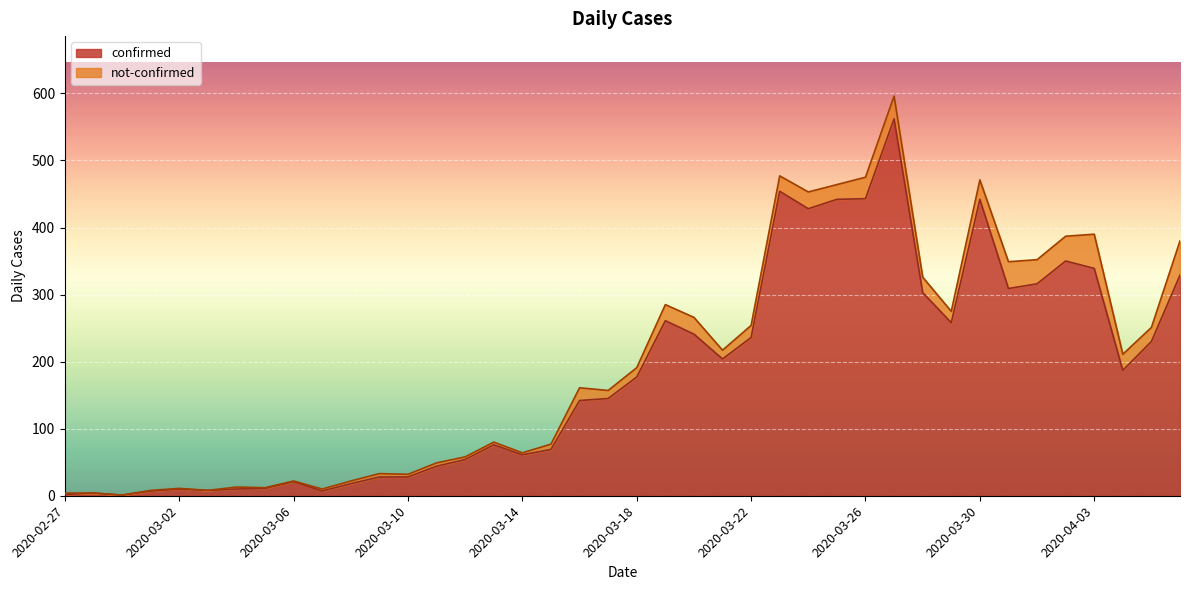

Count the number of categories in the chart.

40